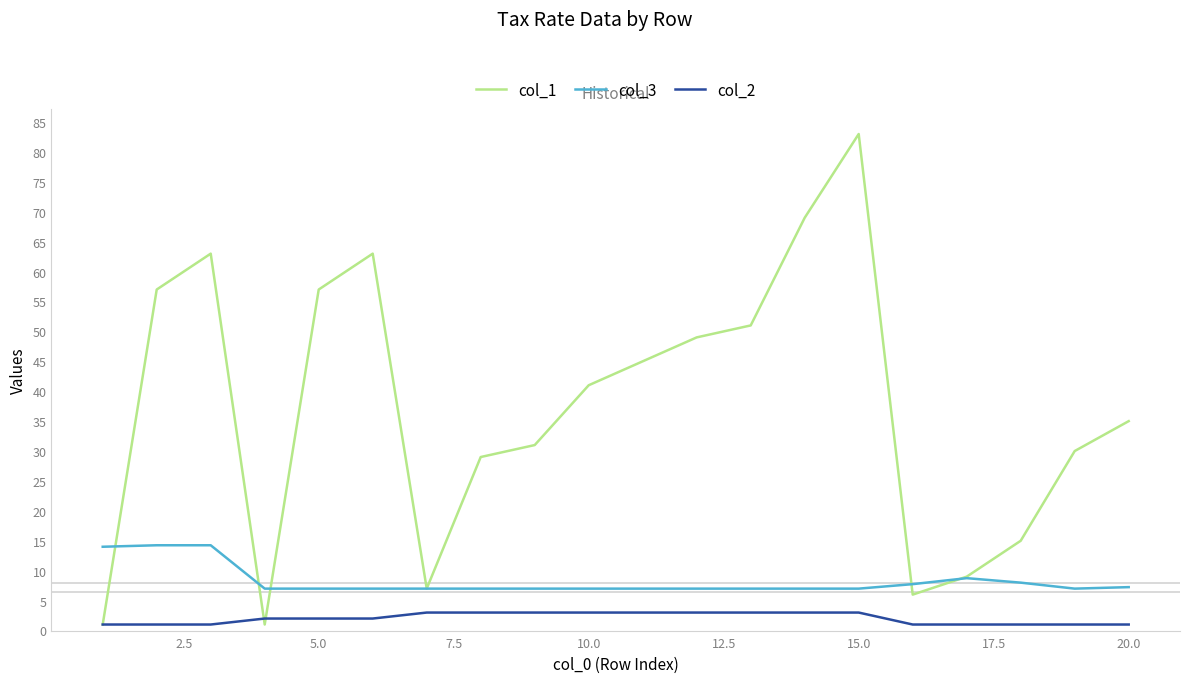

Which series has the largest range (max minus min)?

col_1